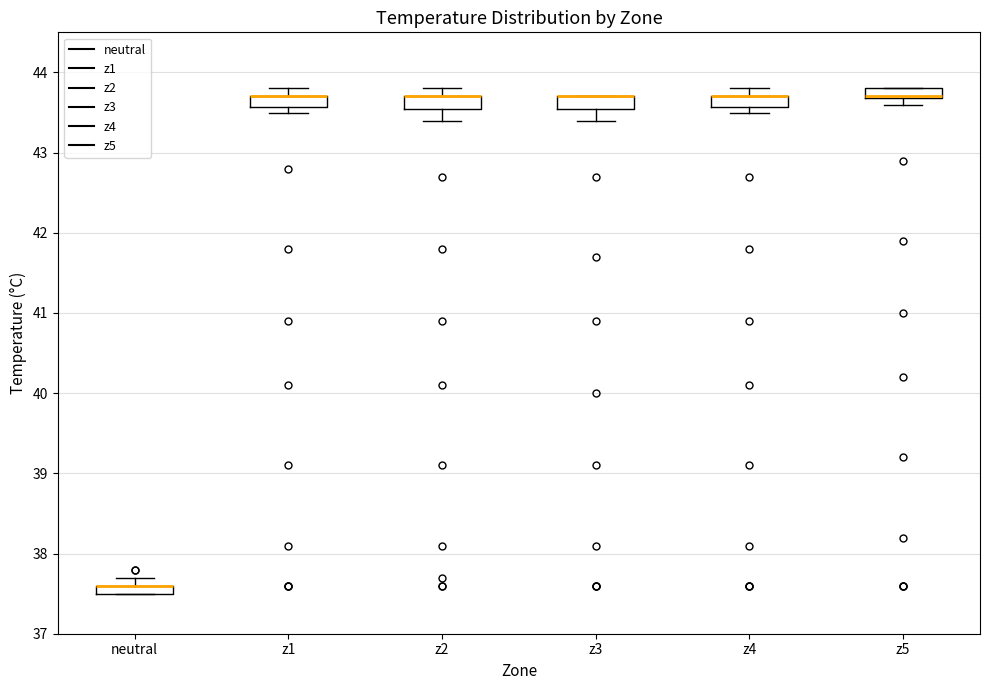

Where is the lower edge of the box for z4 on the y-axis? The values are not printed on the chart, so give them approximately, as read against the axis.

43.6